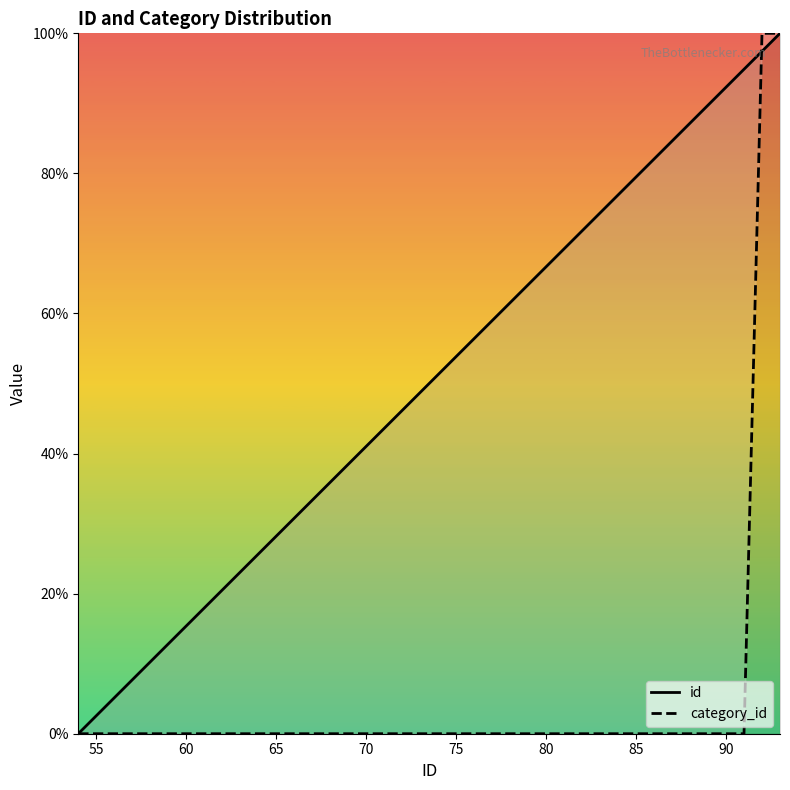

How many positive values does the category_id series have?

2